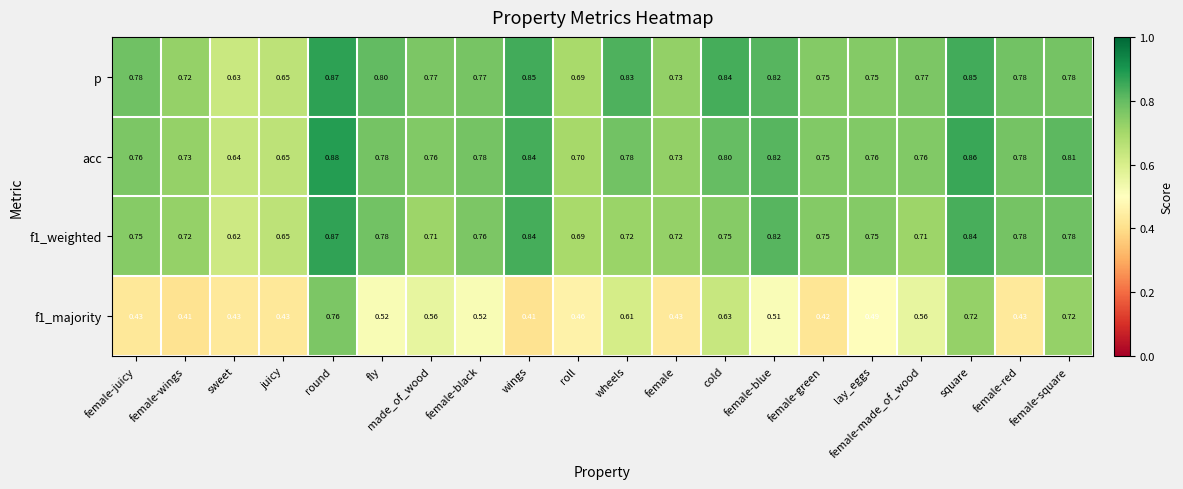

Which series has the largest range (max minus min)?

f1_majority